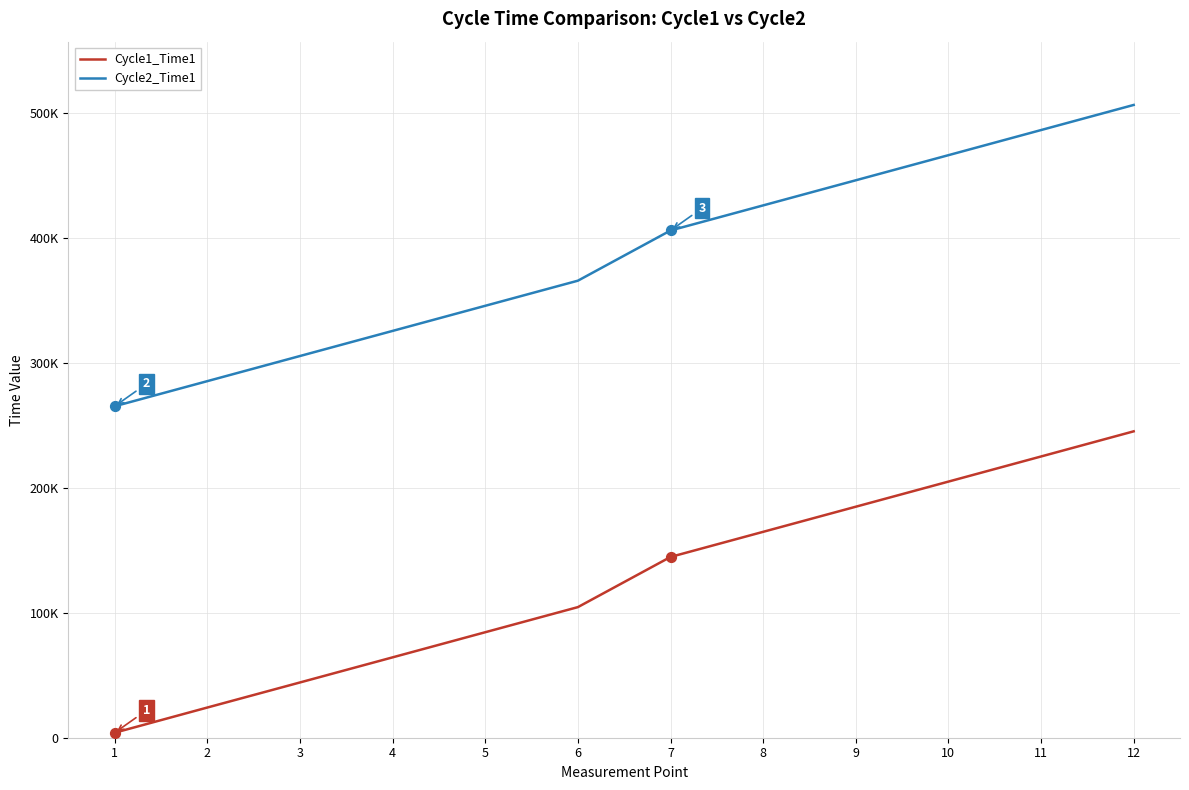

Does the chart have visible grid lines?

Yes